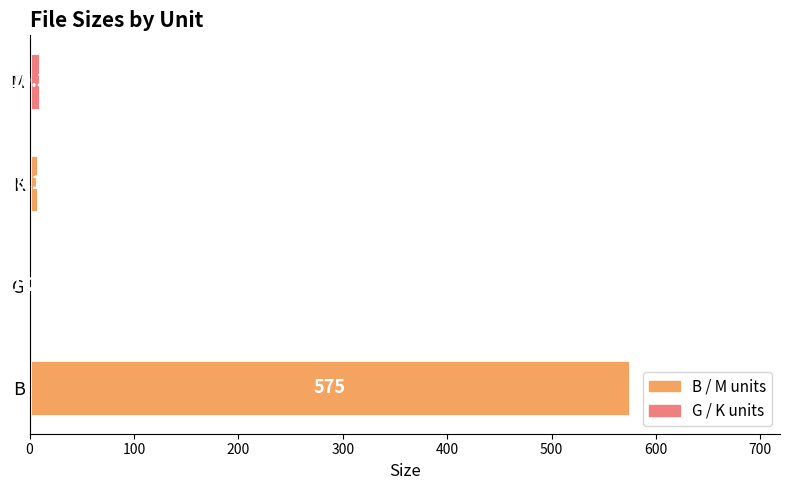

What is the sum of all values?

594.7